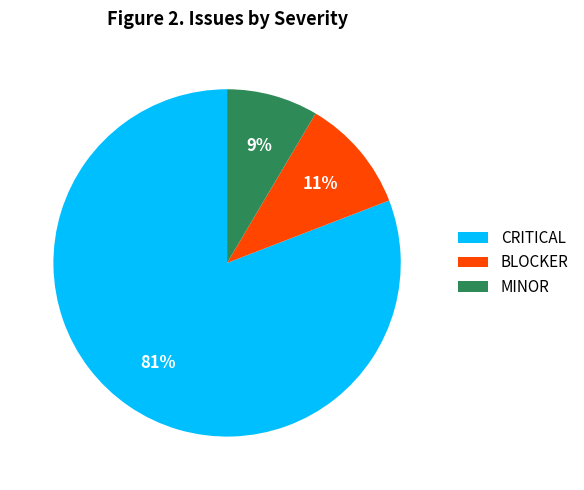

To the nearest percent, what is the combined percentage of MINOR and CRITICAL?

89%